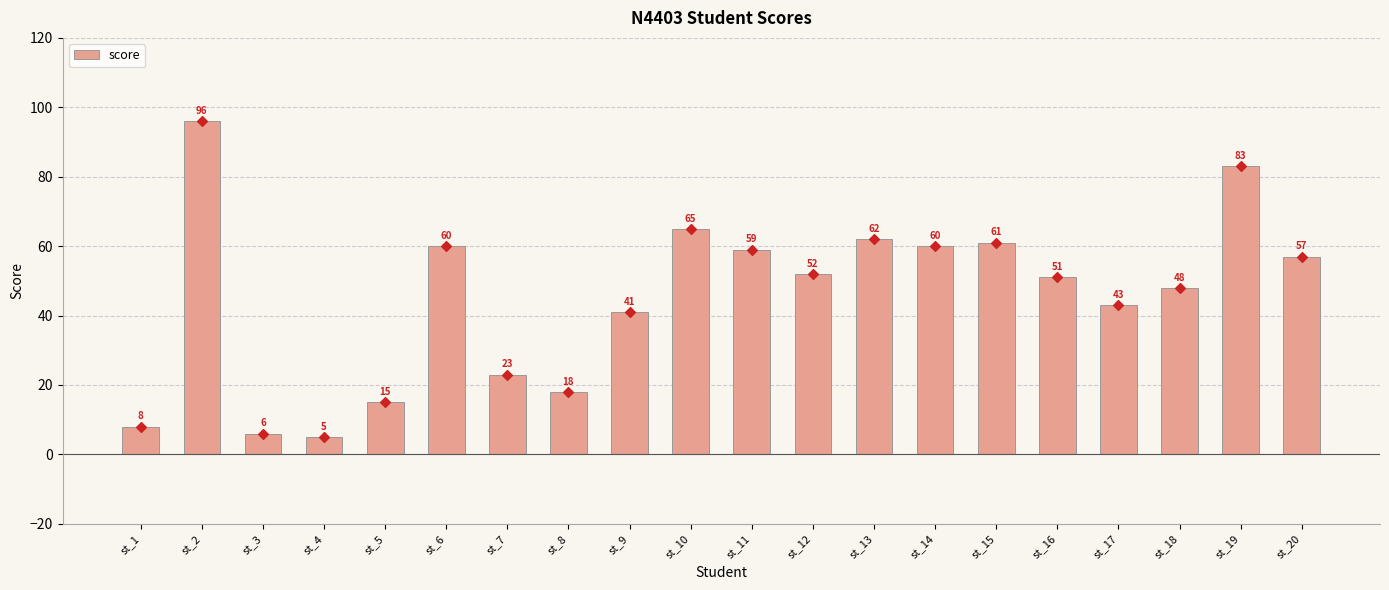

What is the change in value from st_7 to st_11?

+36